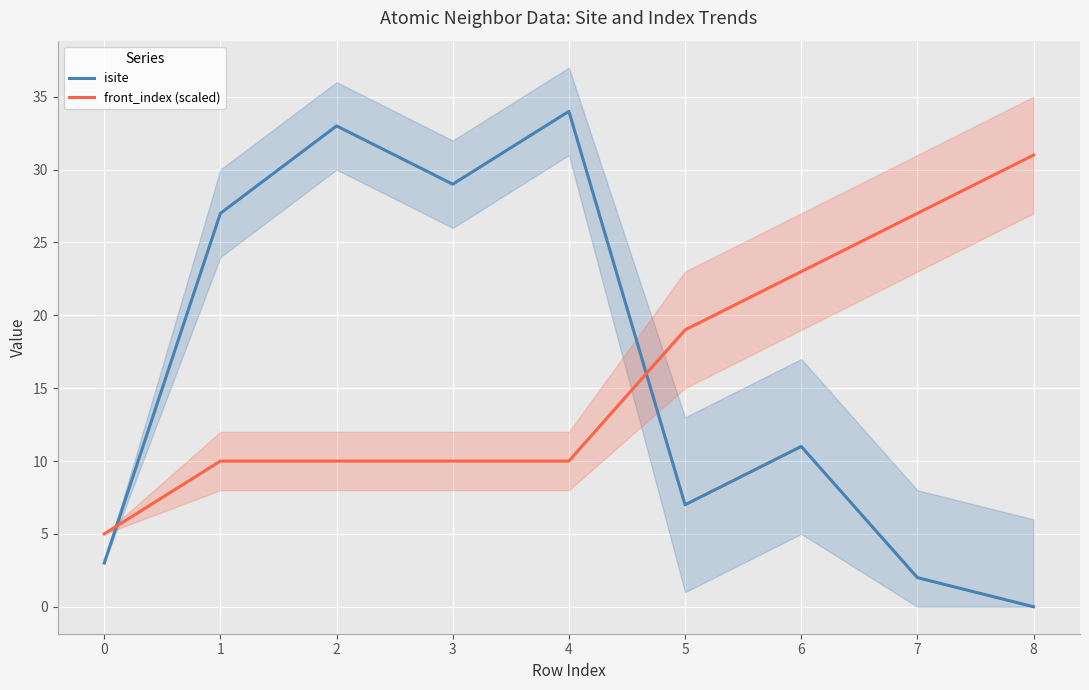

Is it true that front_index (scaled) equals 31 at 8?

True